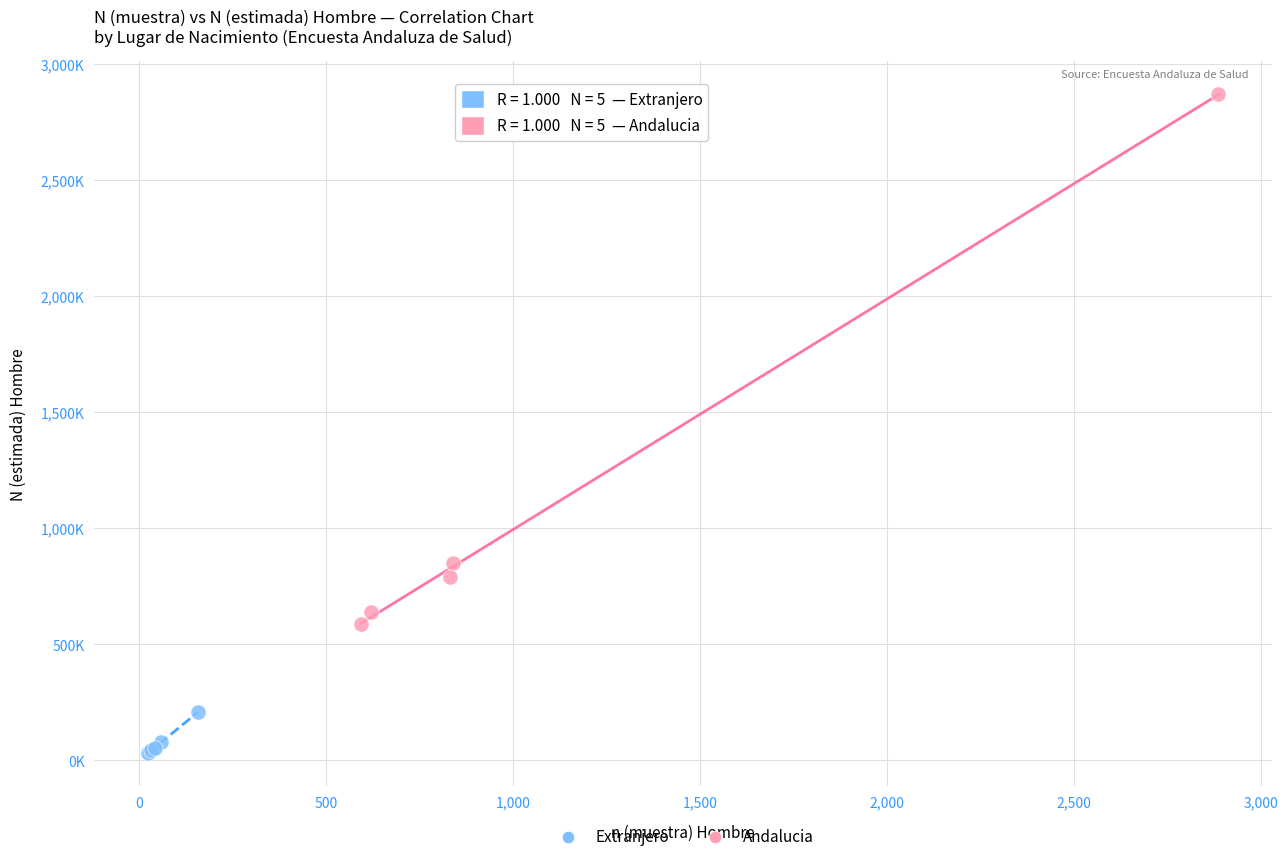

Which series has the widest spread of Y values?

Andalucia